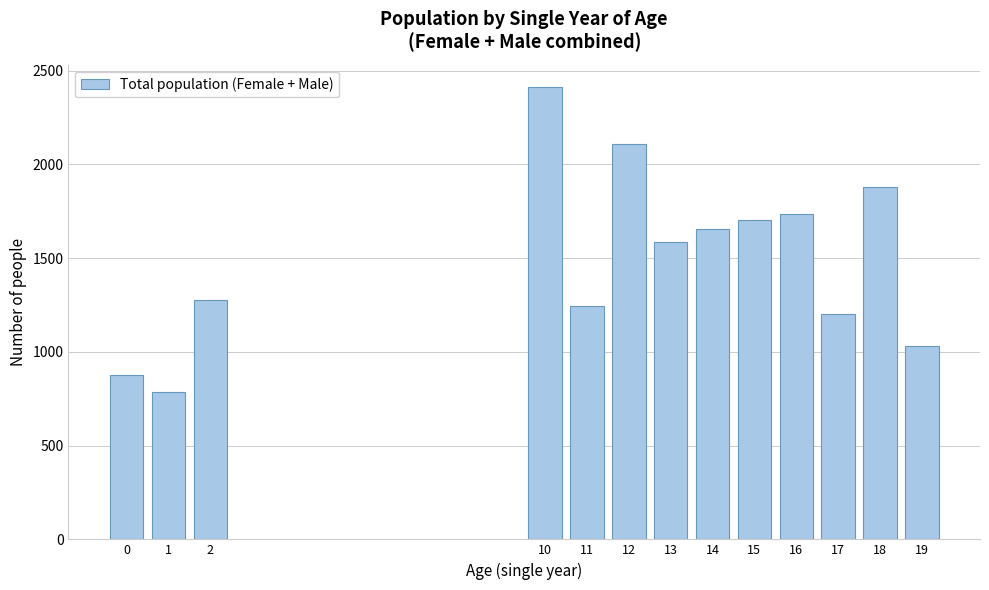

Reading left to right, extract all data points from this chart.

877	785	1276	2411	1242	2110	1587	1655	1704	1733	1202	1877	1032